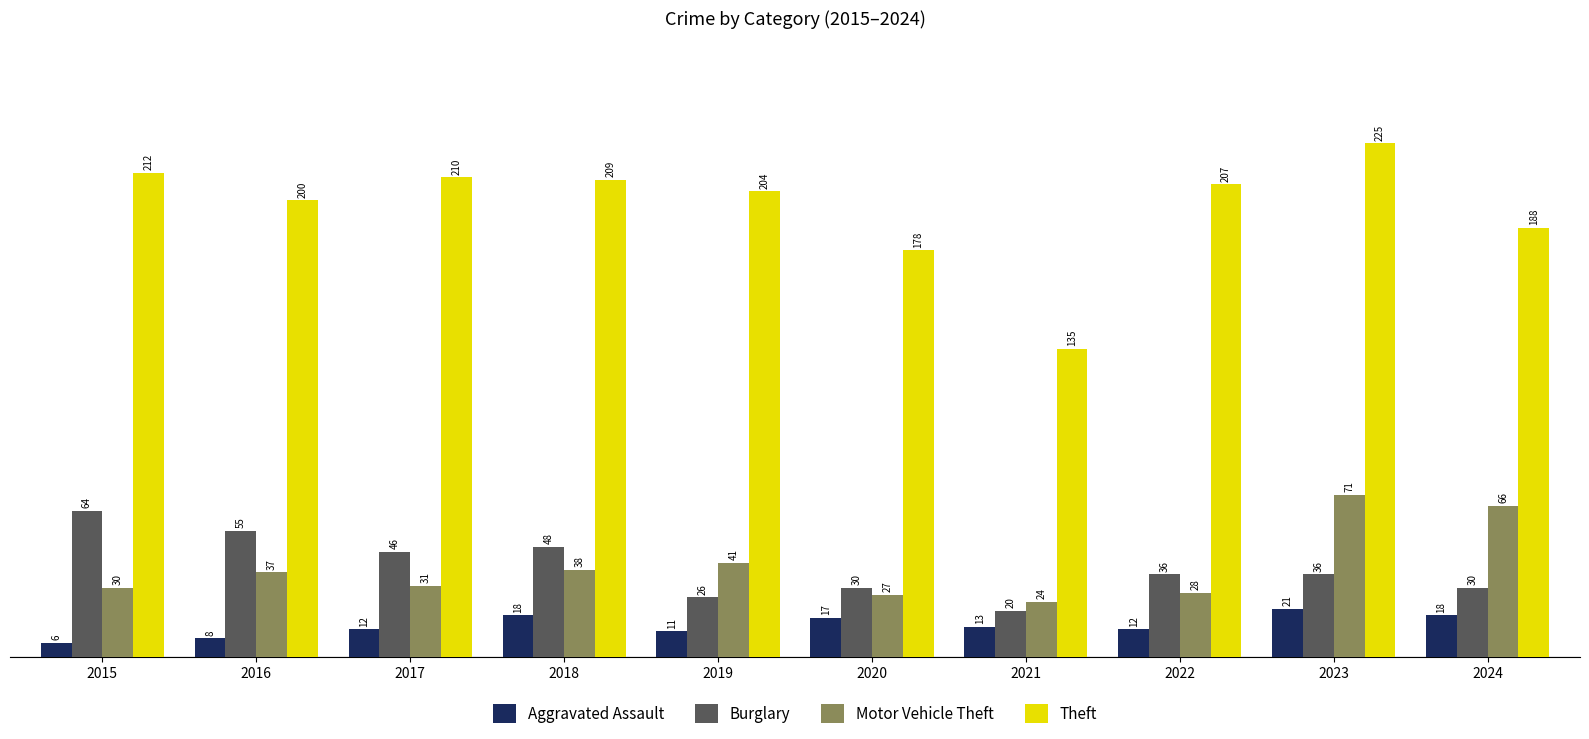

Which series changed the most between 2019 and 2022?

Motor Vehicle Theft